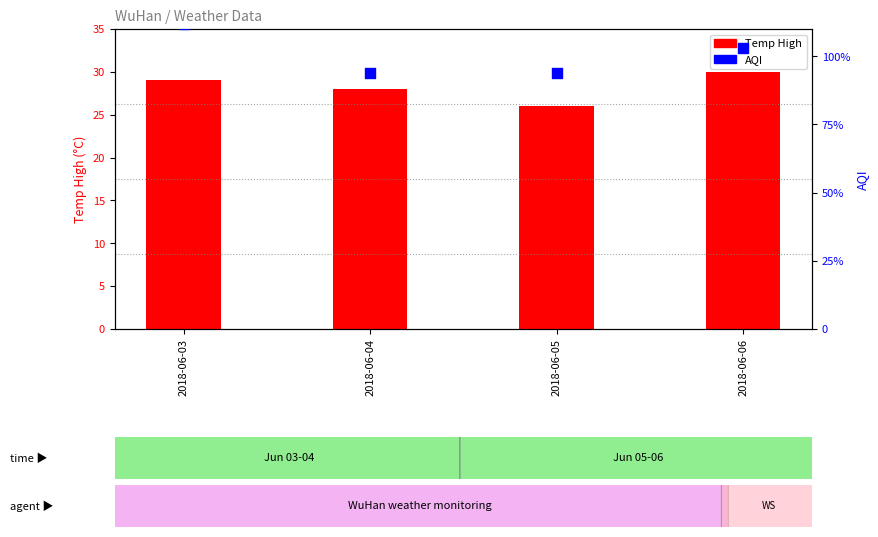

What are all the series names shown in the legend?

Temp High, AQI